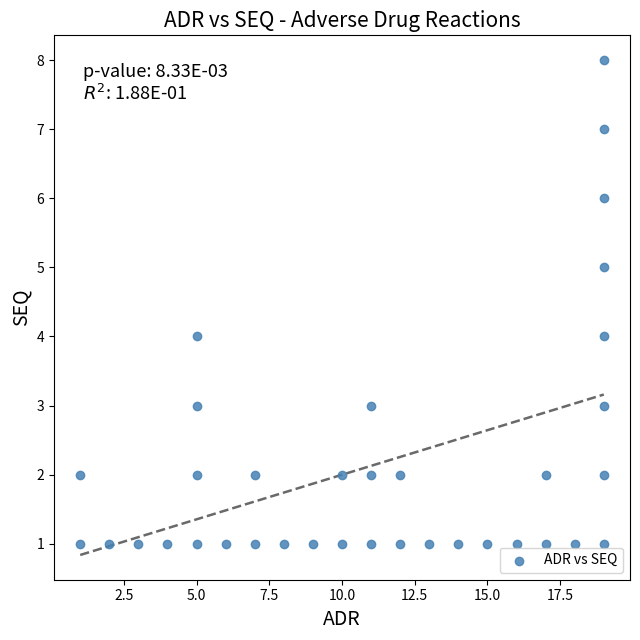

What is the range of X values (max minus min)?

18